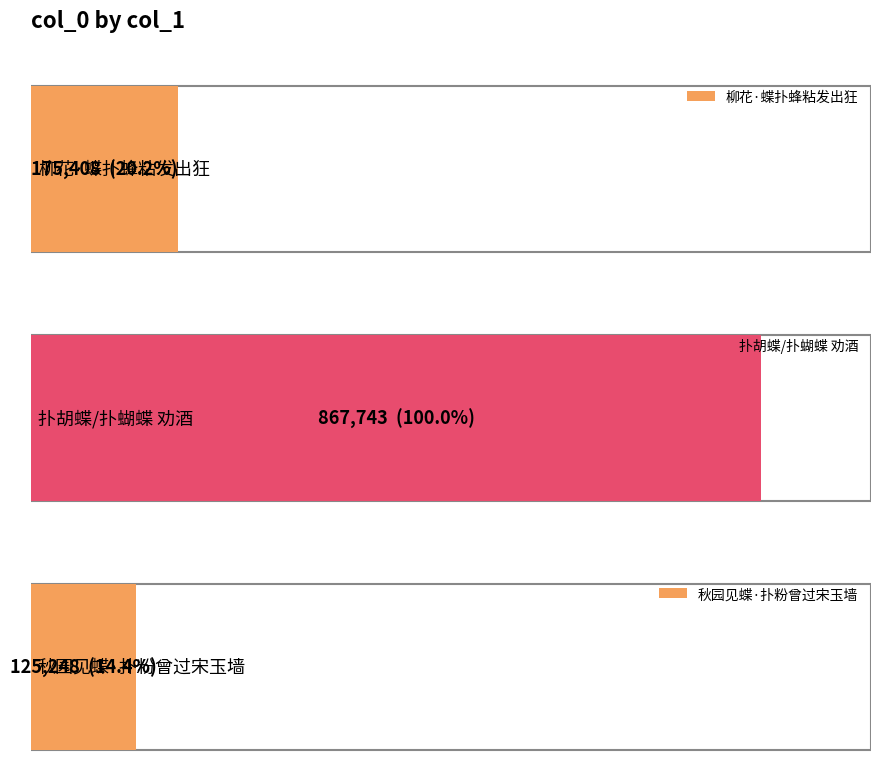

How many values are below 175408?

1